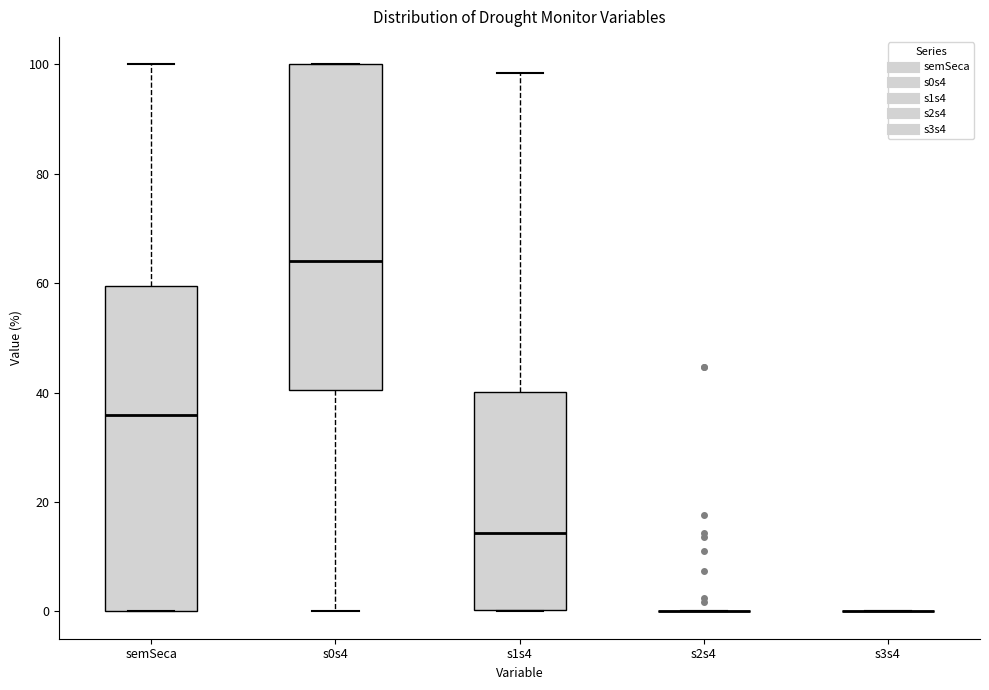

Where does the lower whisker of the box for s0s4 end on the y-axis? The values are not printed on the chart, so give them approximately, as read against the axis.

0